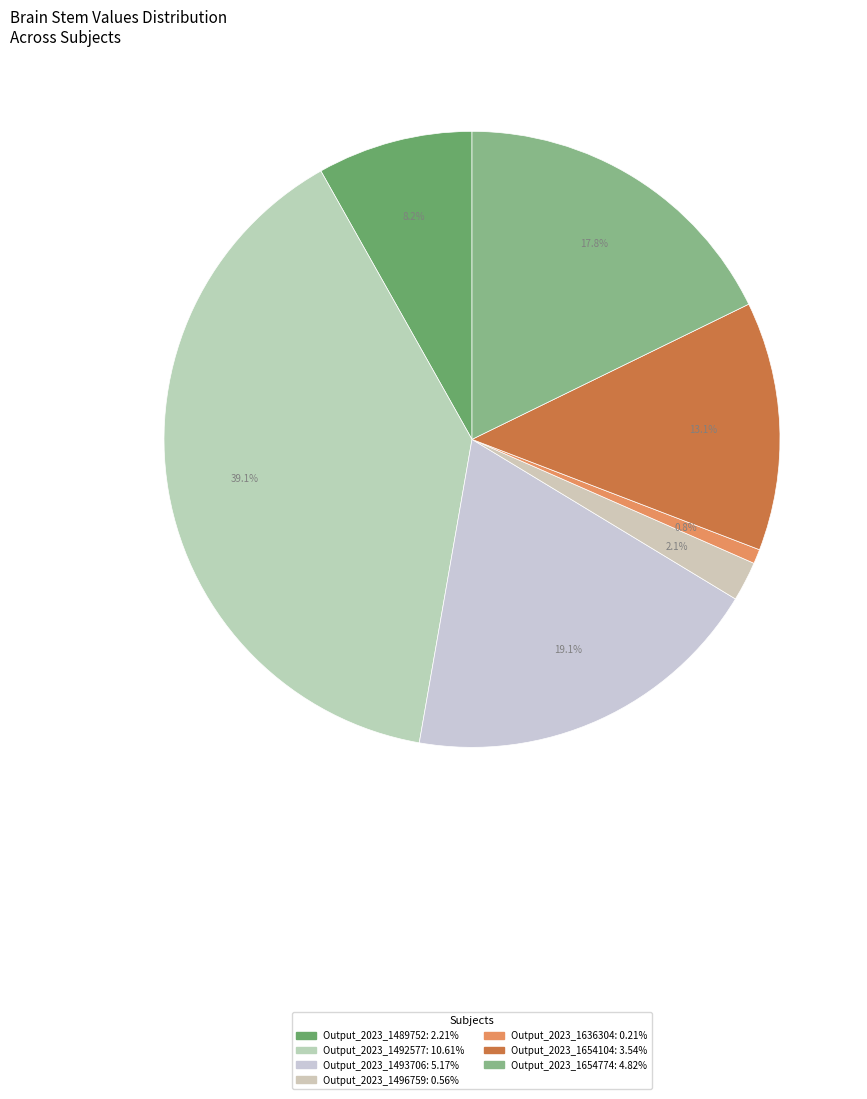

Is the sum of Output_2023_1492577 and Output_2023_1496759 greater than half?

No